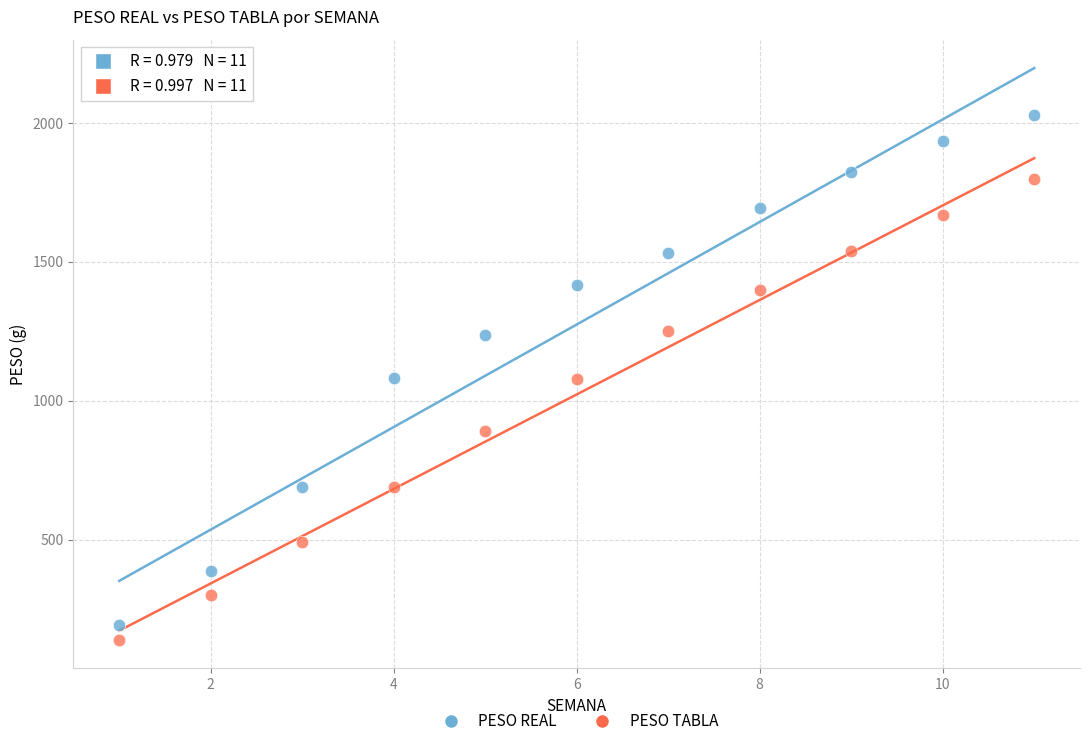

In the PESO TABLA series, what Y value is closest to 970?

890.0